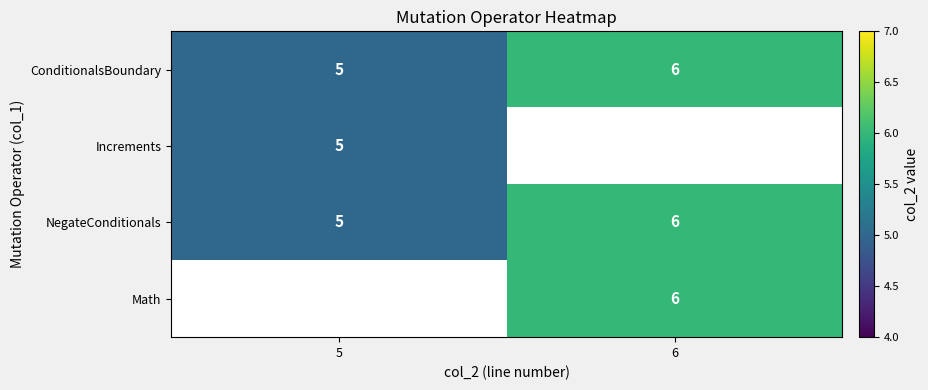

True or false: NegateConditionals has a value of 1.5 at 6.

False